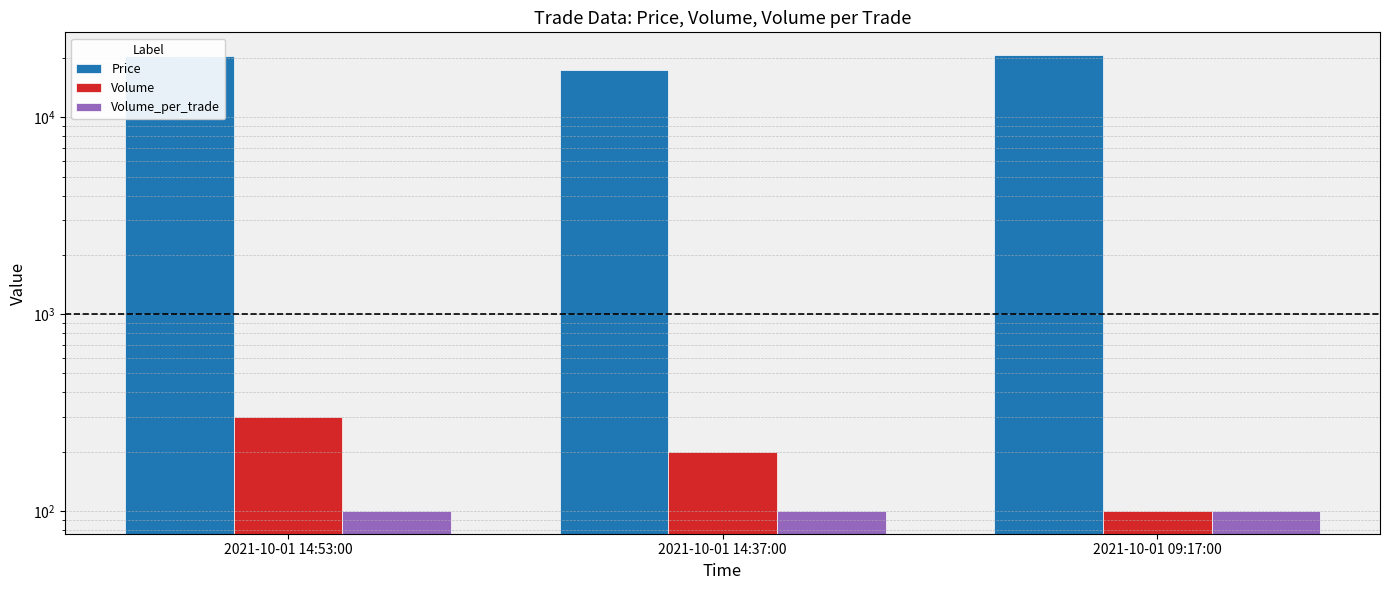

What are all the series names shown in the legend?

Price, Volume, Volume_per_trade